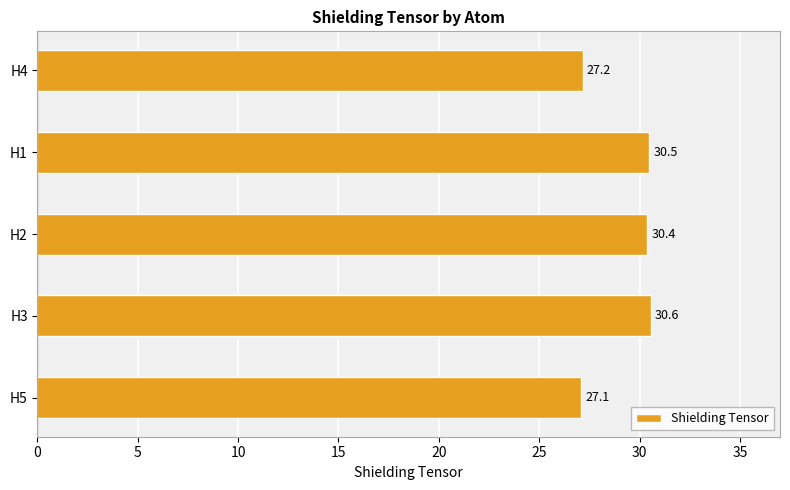

What is the average value?

29.1